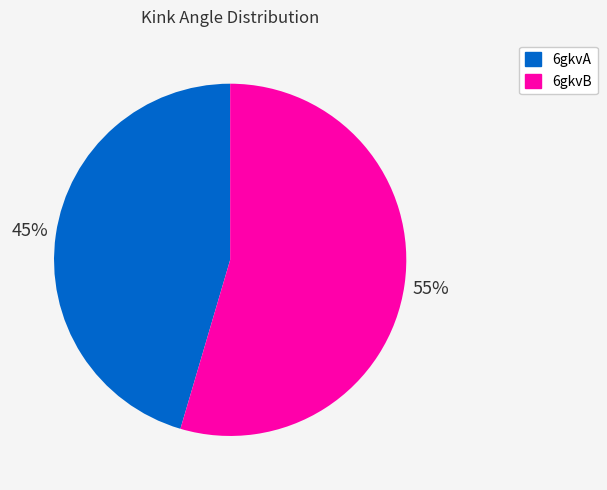

Is the sum of 6gkvA and 6gkvB greater than half?

Yes